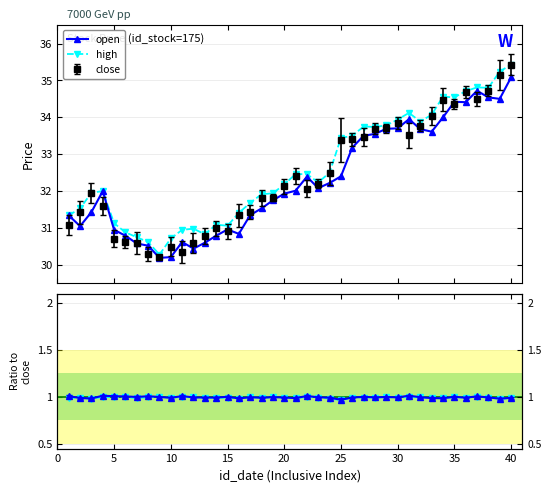

How many values in the open series exceed 32?

20